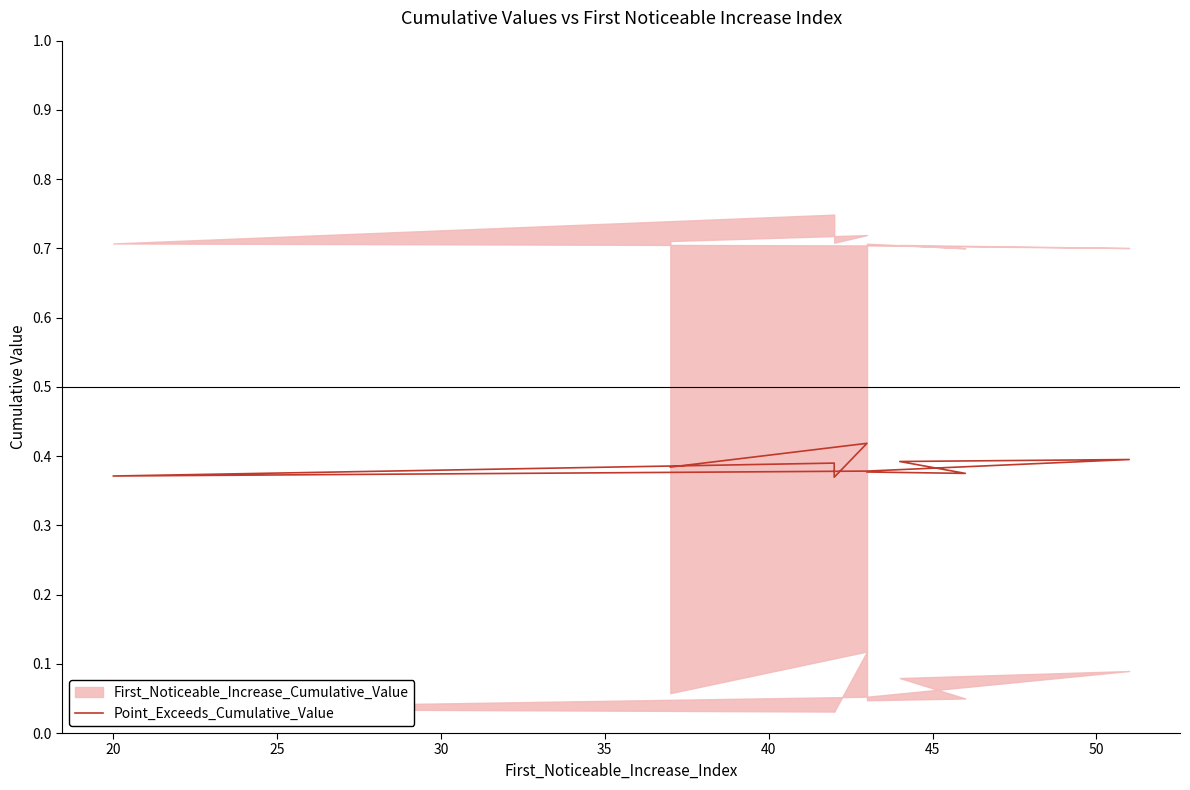

How many lines are shown in the chart?

1